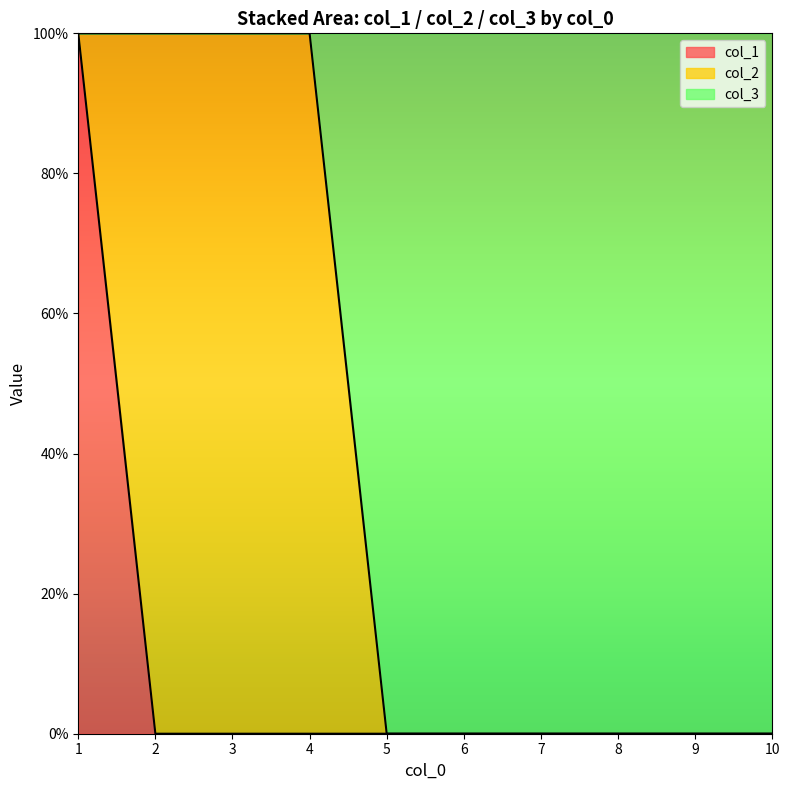

True or false: col_1 and col_3 intersect in this chart.

False